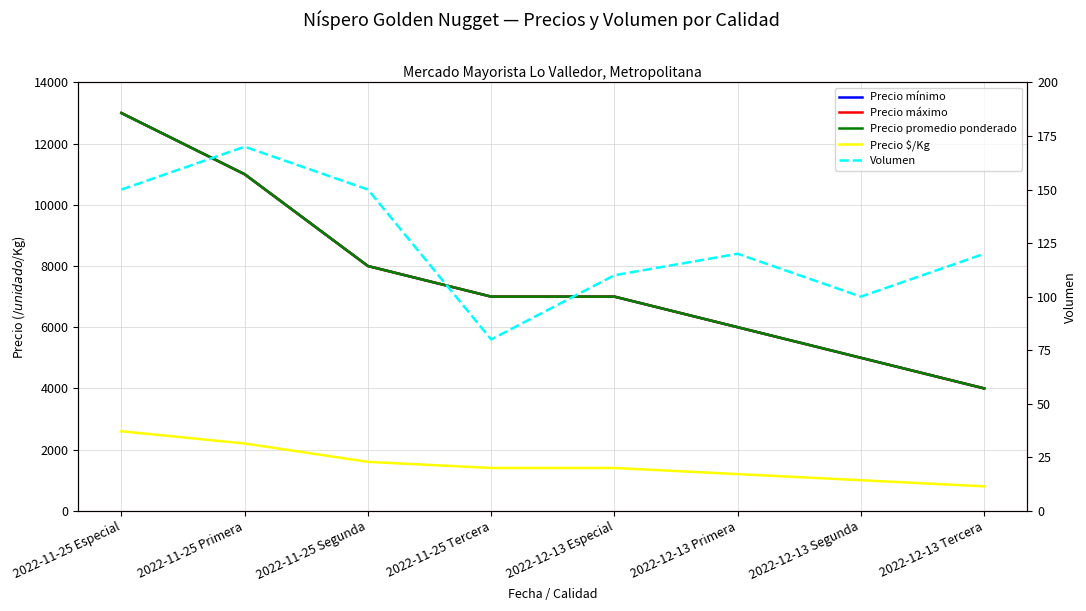

How many values in the Precio mínimo series are below 7000?

3